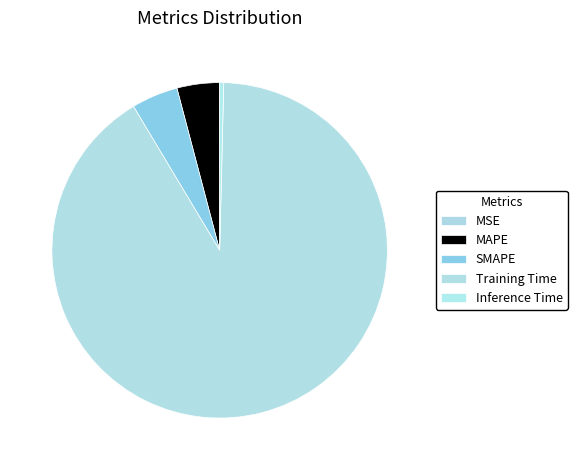

Count the number of slices in the pie.

5